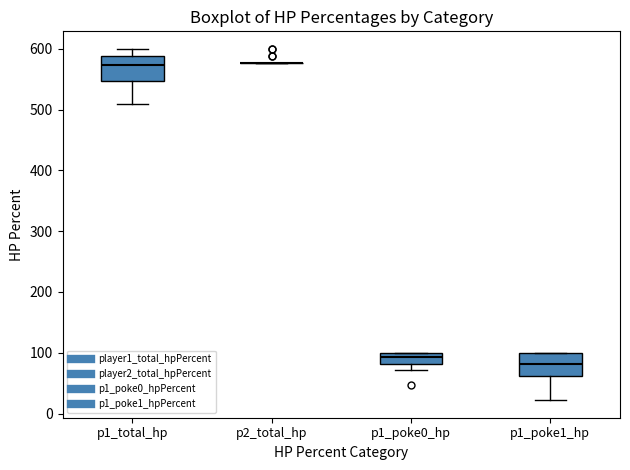

Where is the lower edge of the box for p1_poke1_hp on the y-axis? The values are not printed on the chart, so give them approximately, as read against the axis.

60